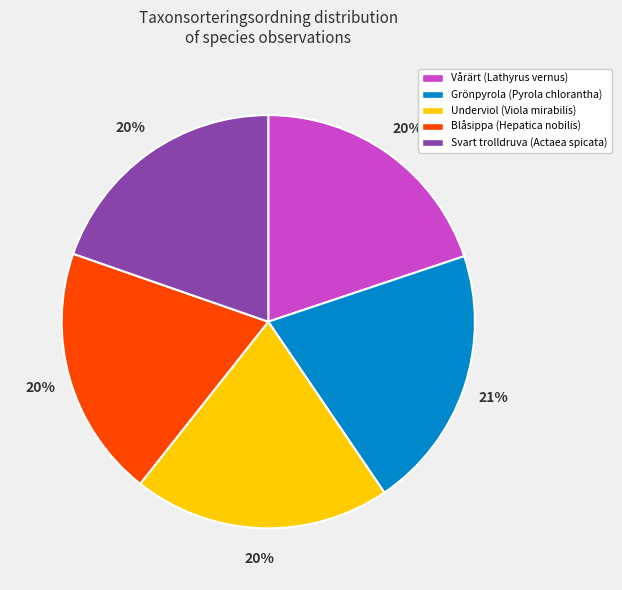

Is there a majority slice in this chart?

No